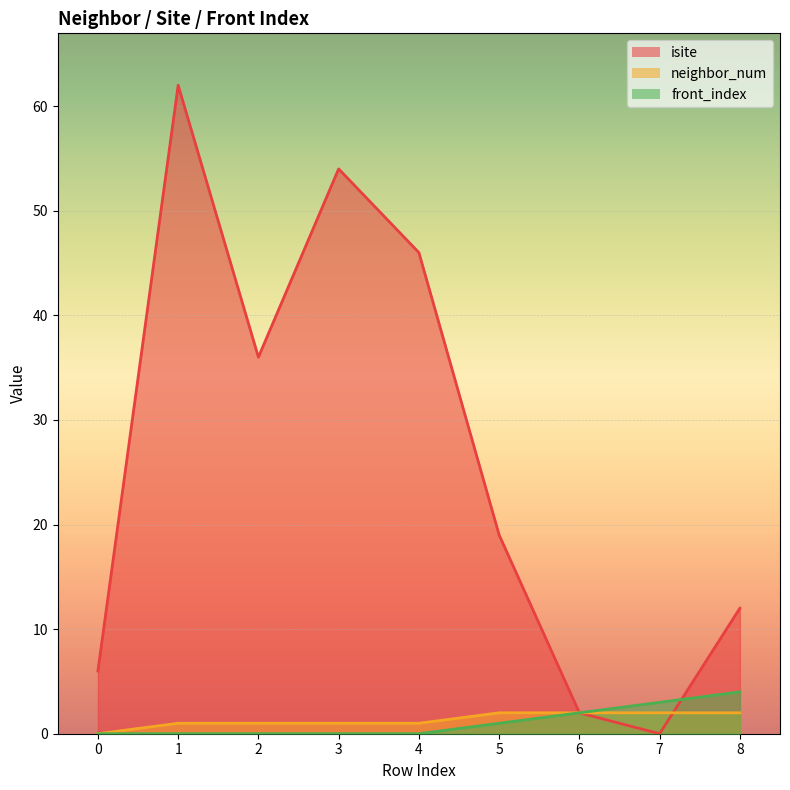

Between which two adjacent categories do neighbor_num and isite first intersect?

7 and 8